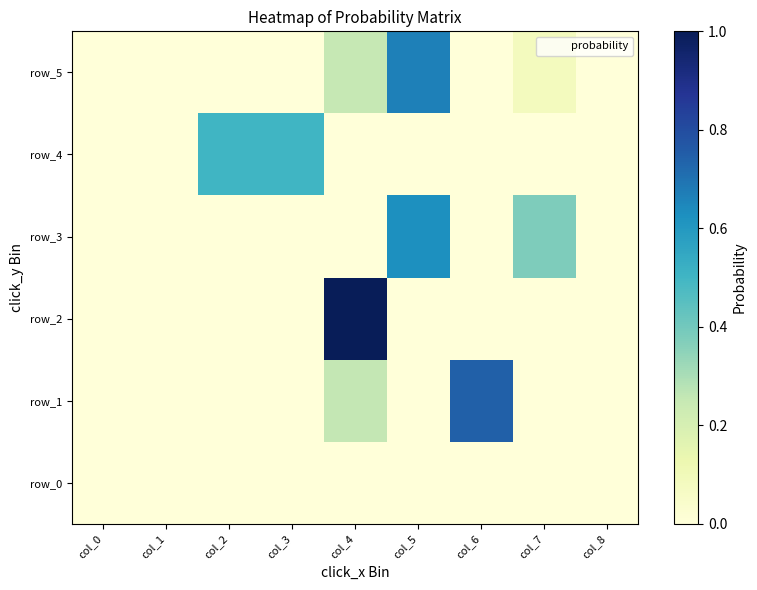

List the series in order of their peak value, highest first.

row_2, row_1, row_5, row_3, row_4, row_0